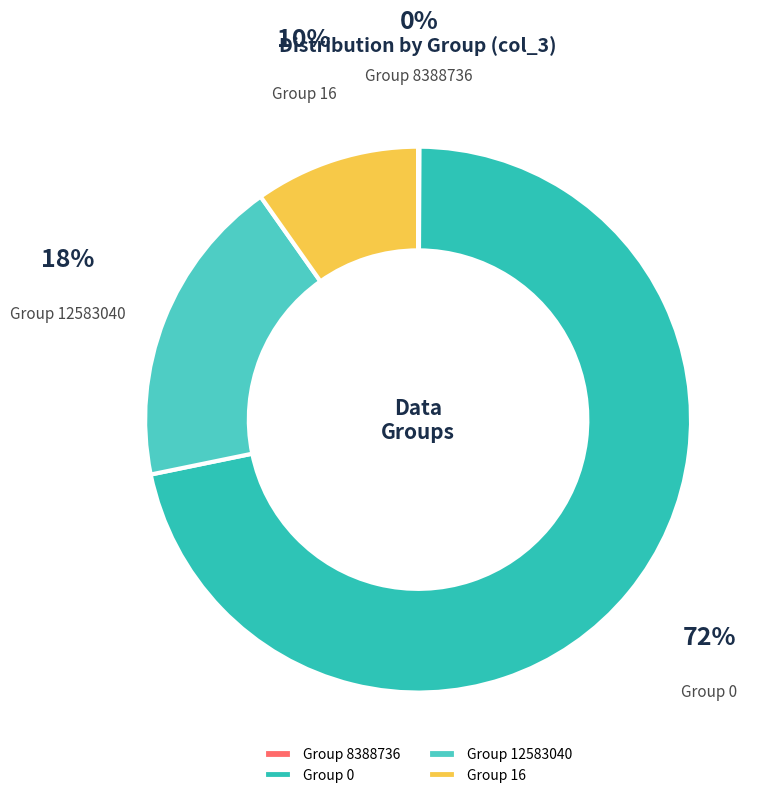

The Group 12583040 slice represents 29% of the pie. True or false?

False